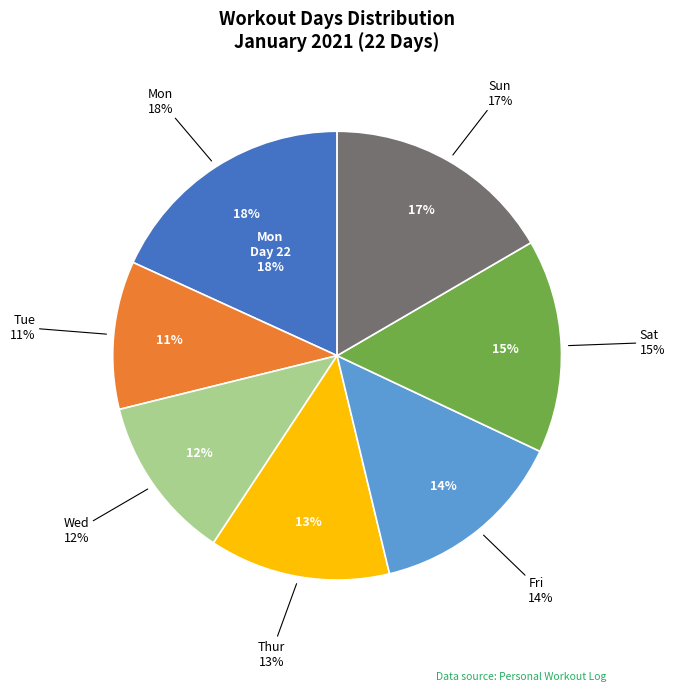

Is it true that Fri is 21% of the pie?

False